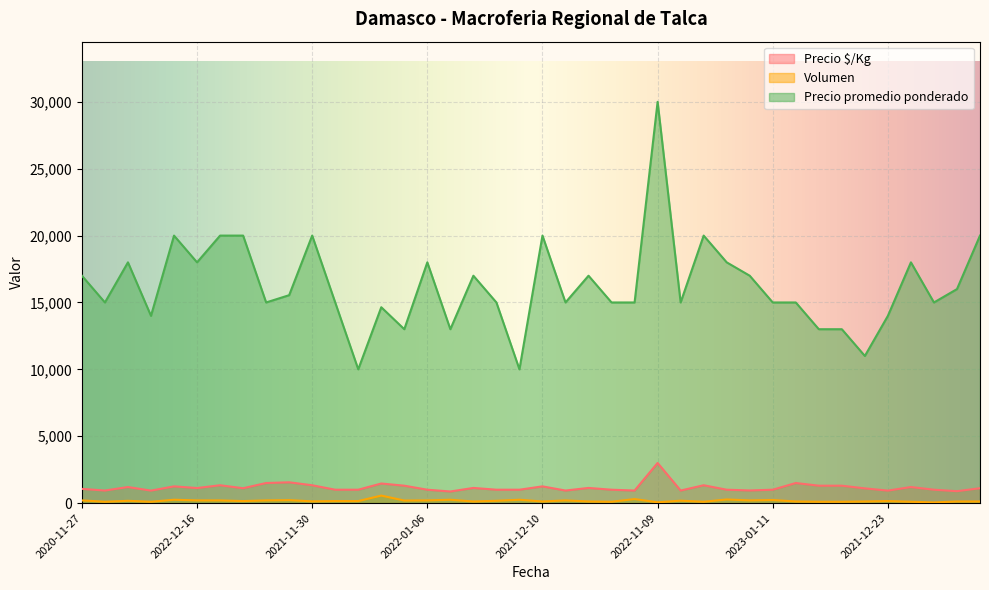

What is the greatest value displayed?

30000